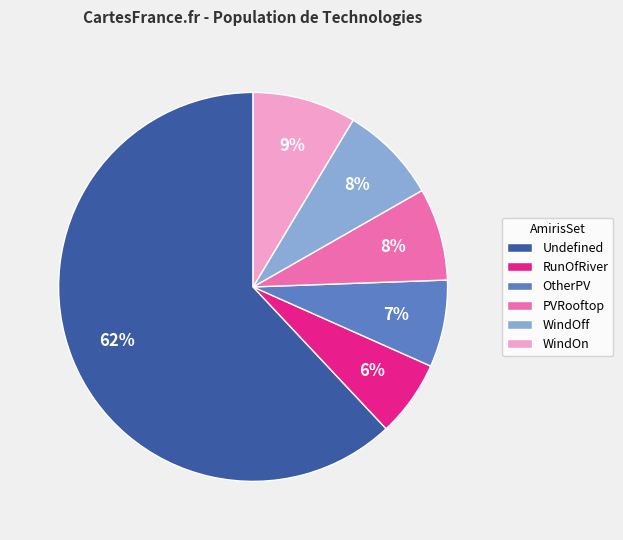

How many slices are in this pie chart?

6